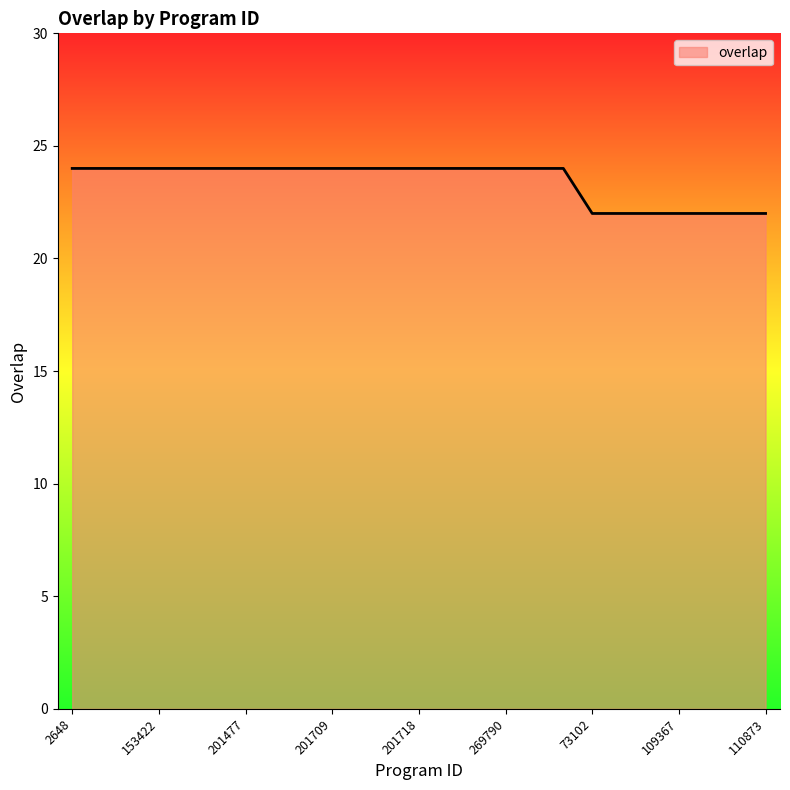

How many lines are shown in the chart?

1